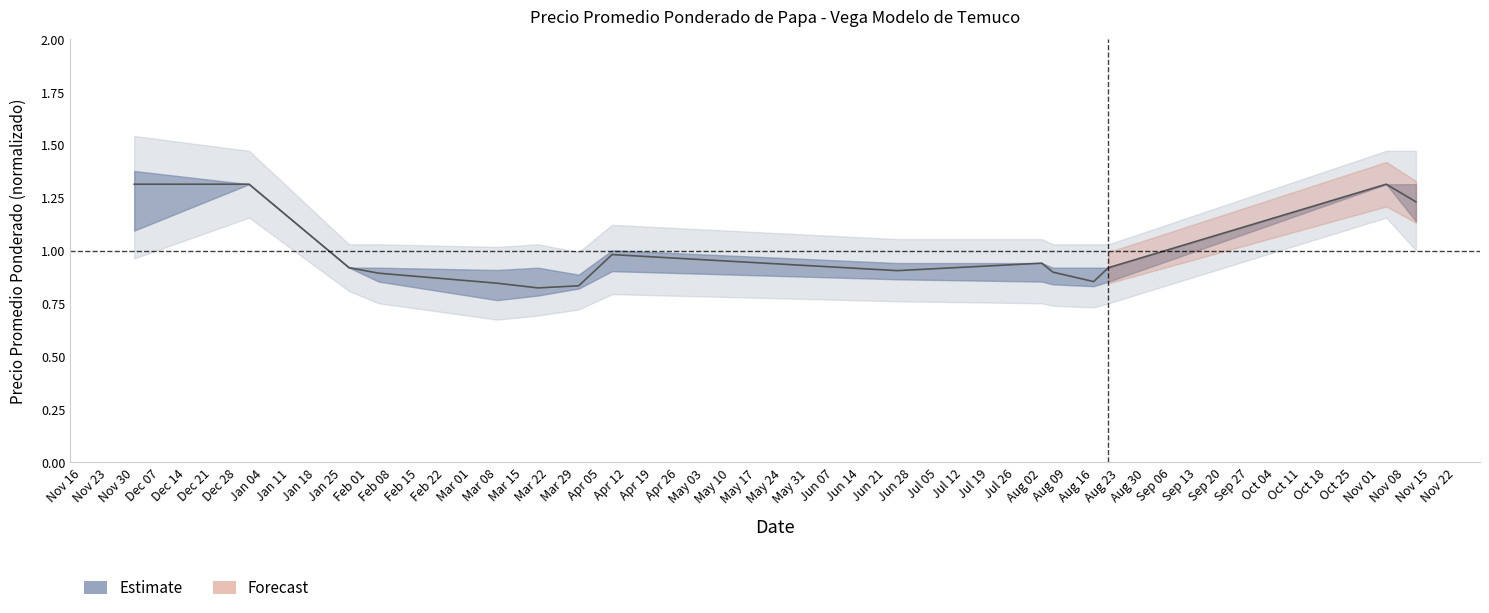

Reading right to left, transcribe all the data shown in this chart.

1.2	1.3	0.9	0.9	0.9	0.9	0.9	1.0	0.8	0.8	0.8	0.9	0.9	1.3	1.3